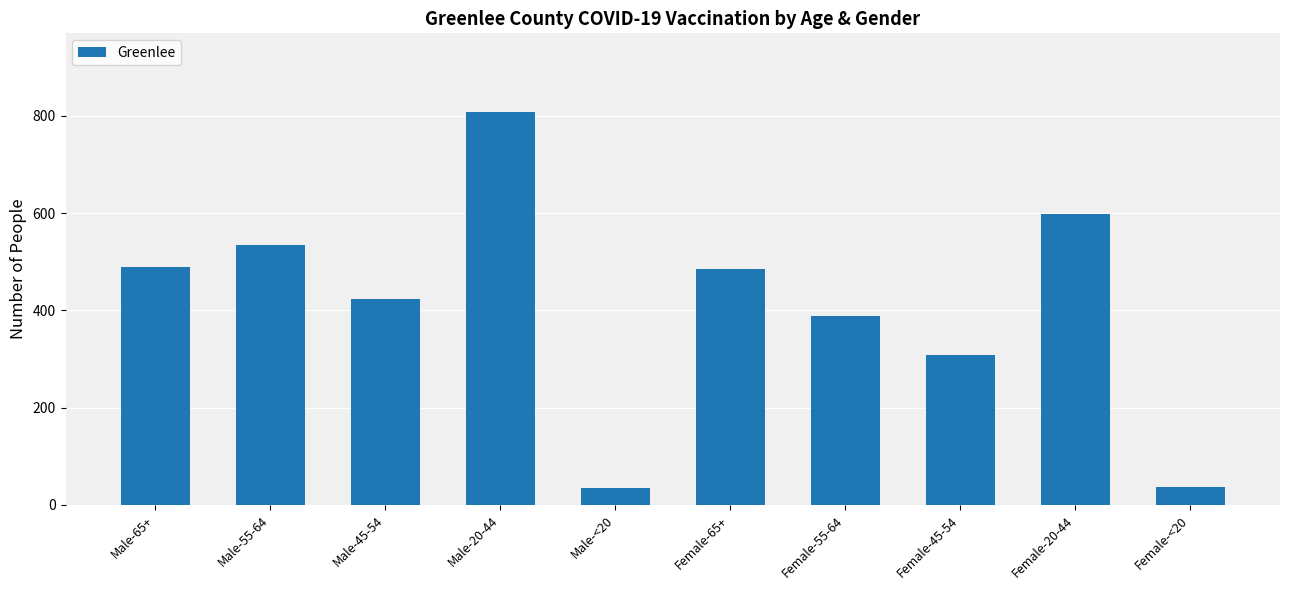

The value at Female-45-54 is 515. True or false?

False